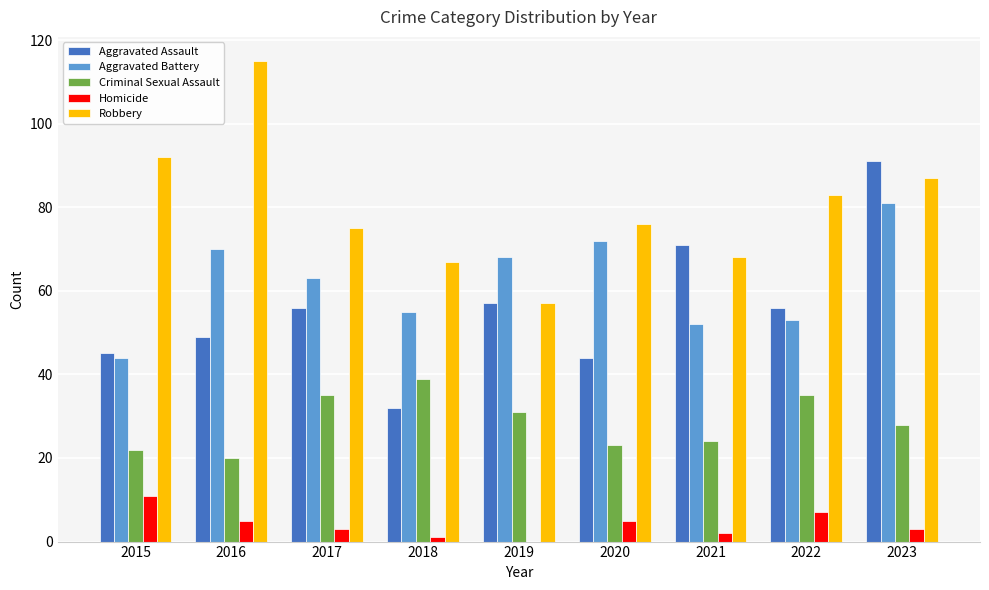

Which series changed the most between 2018 and 2019?

Aggravated Assault